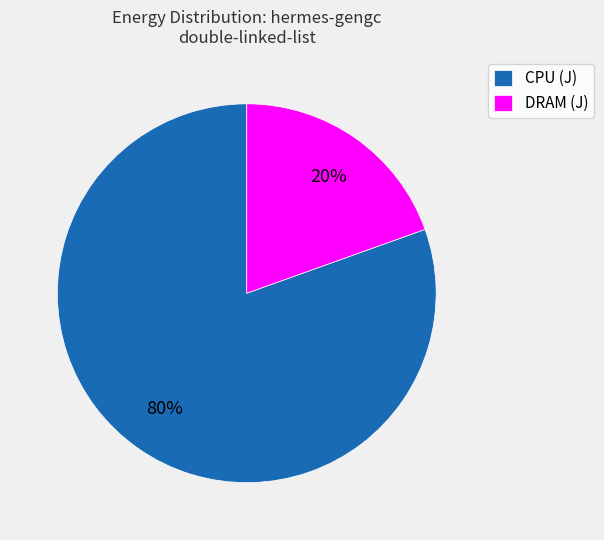

How many segments does this pie chart have?

2